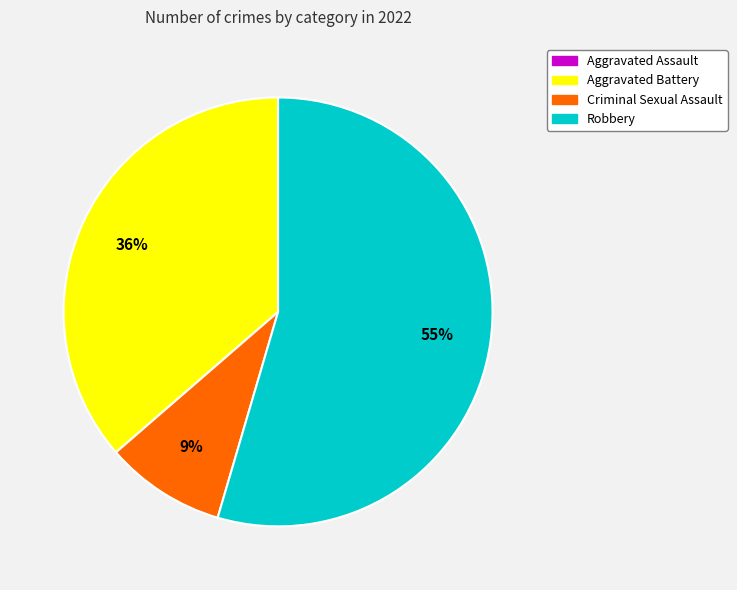

Is there a majority slice in this chart?

Yes